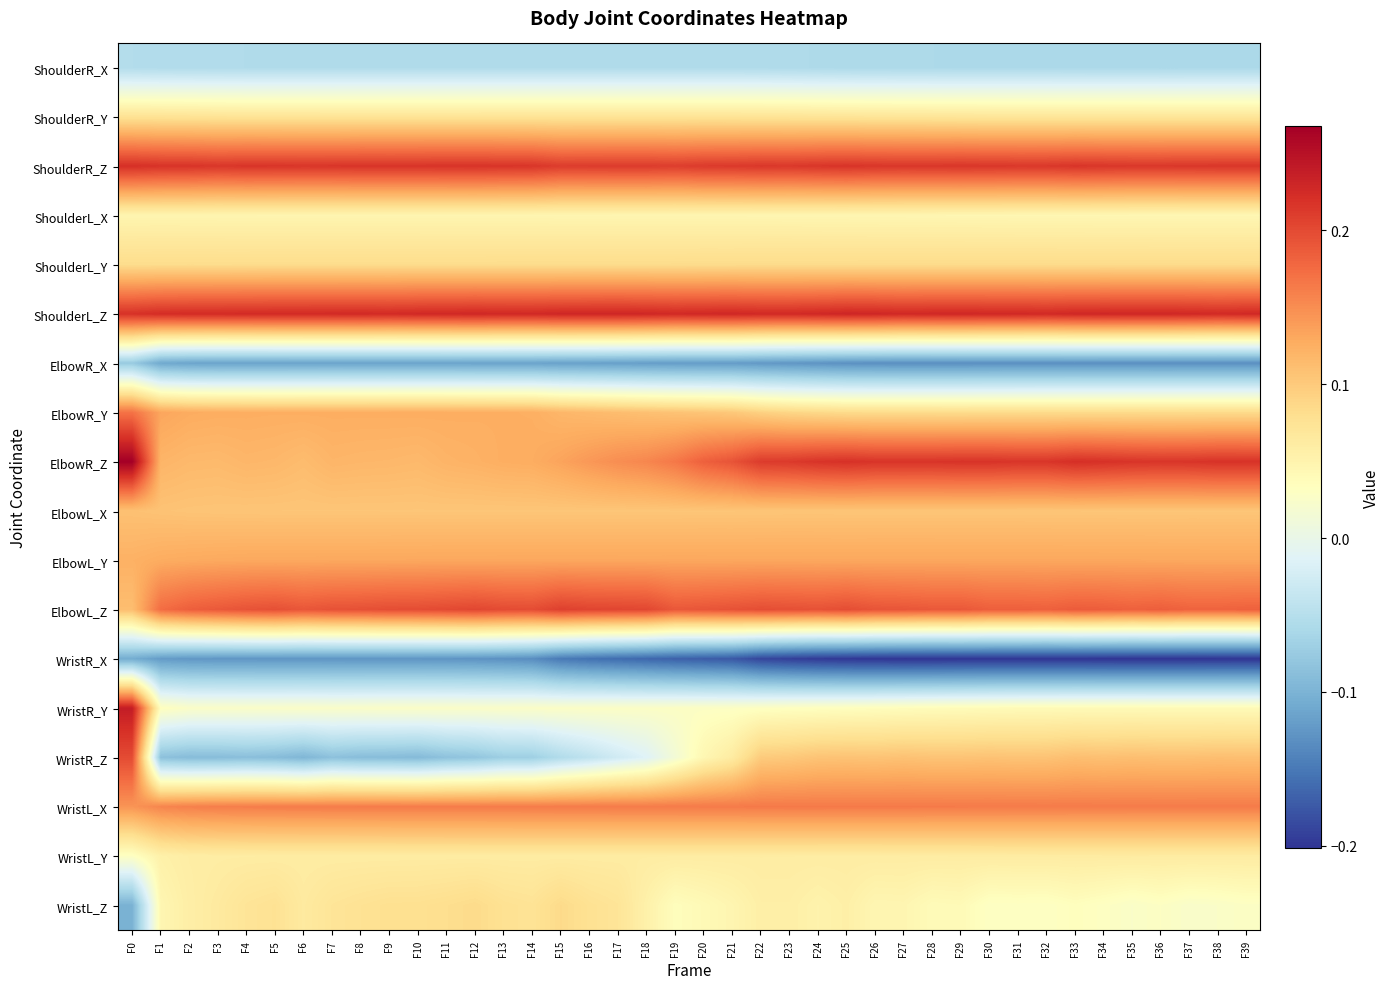

Which category has the lowest value across all series?

F36